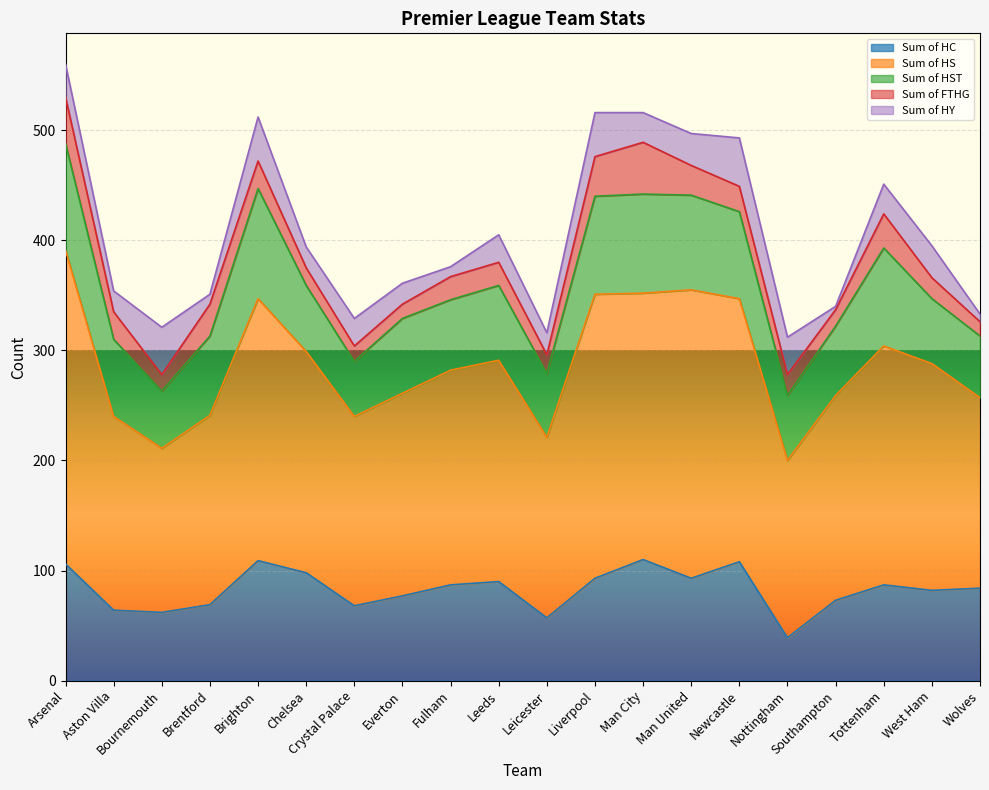

True or false: Sum of HS and Sum of FTHG intersect in this chart.

False